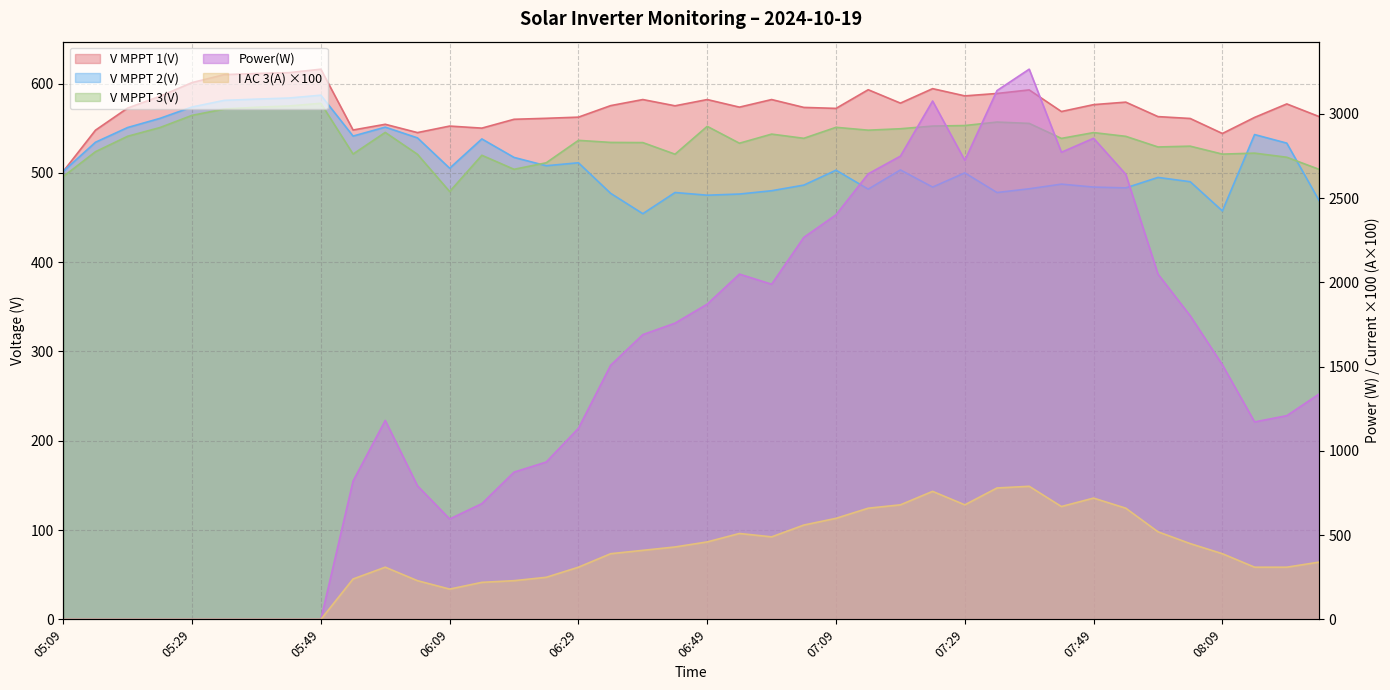

What is the difference between the V MPPT 3(V) values at 06:49 and 05:59?

6.8